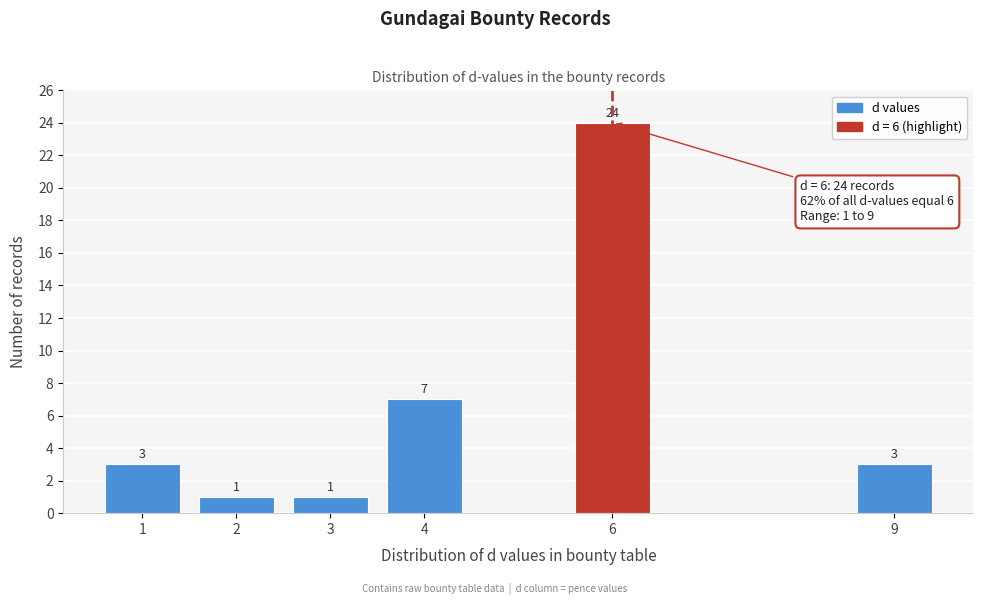

Reading right to left, transcribe all the data shown in this chart.

9=3	6=24	4=7	3=1	2=1	1=3